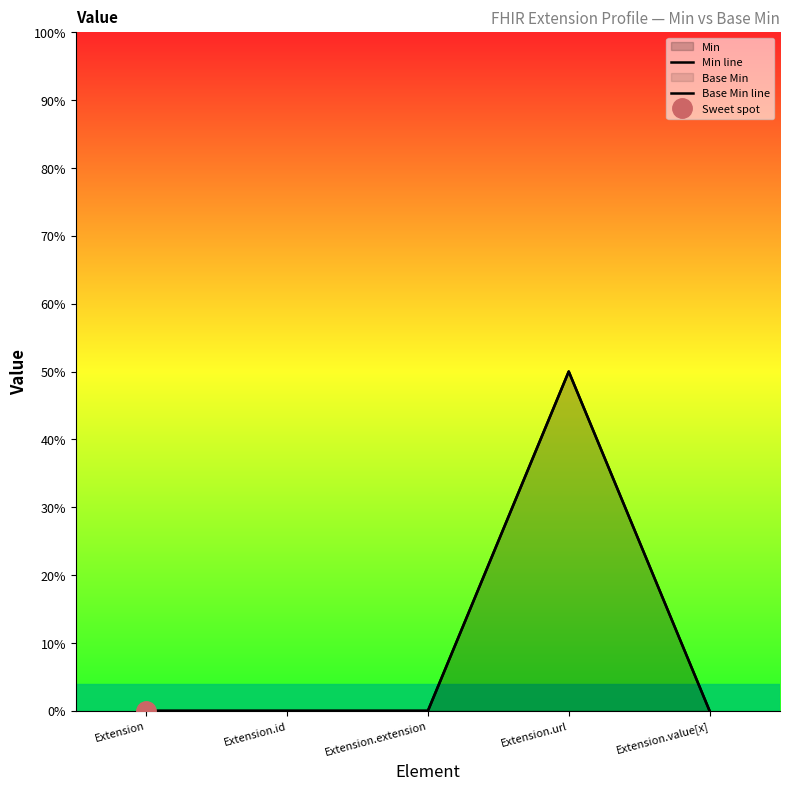

True or false: Min line and Base Min line cross at least once.

False